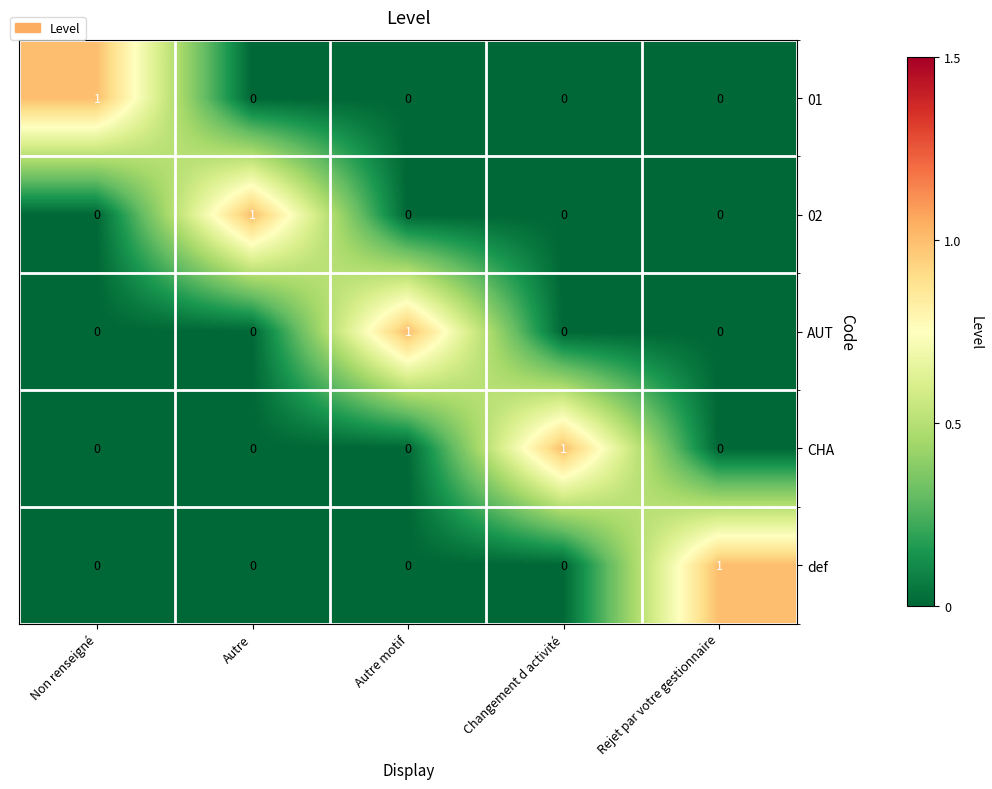

The value of def at Autre is 0. True or false?

True